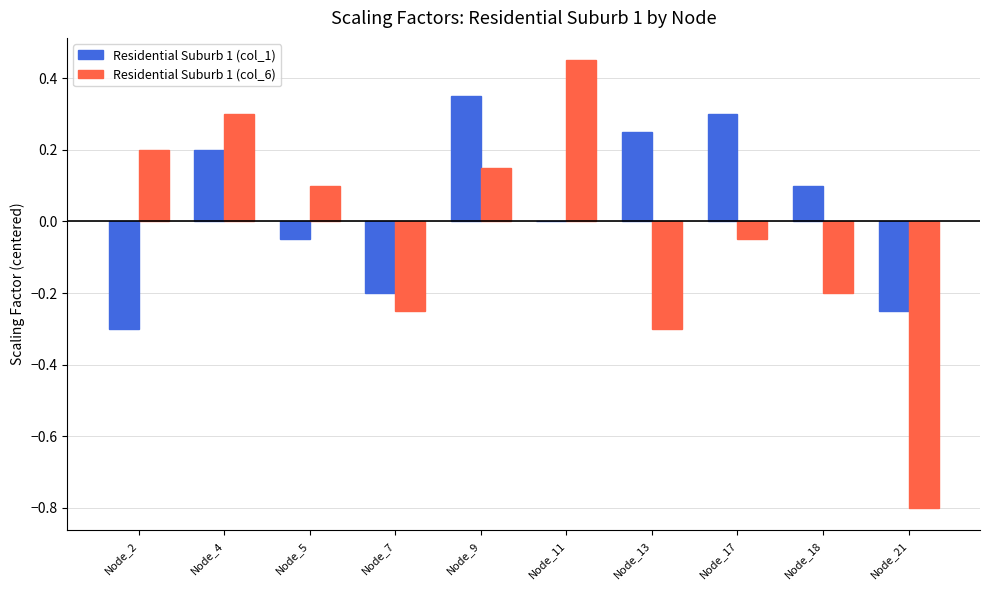

Is the value of Residential Suburb 1 (col_6) at Node_21 greater than the value of Residential Suburb 1 (col_1) at Node_5?

No